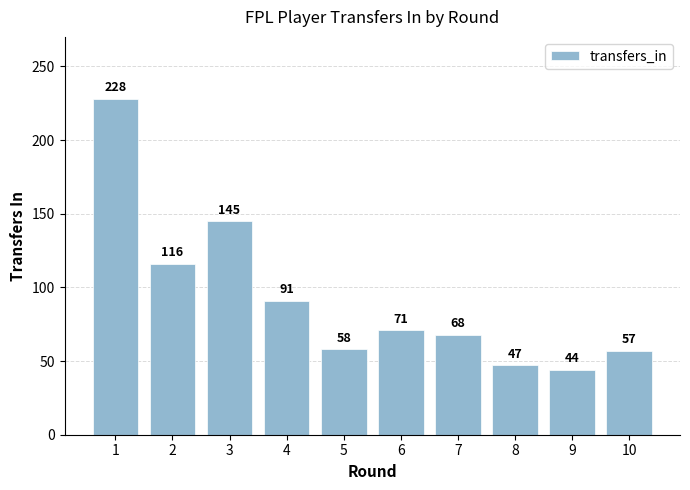

How many categories are shown in the chart?

10